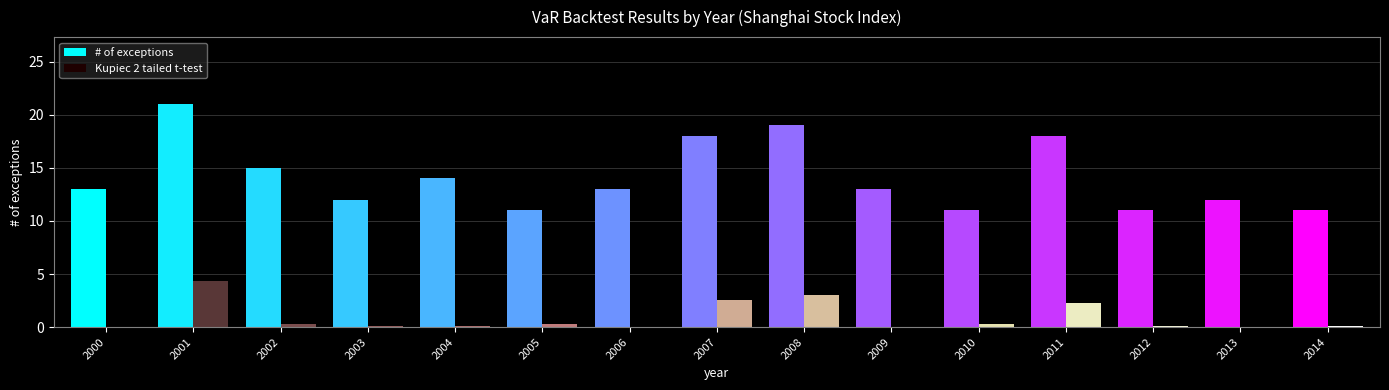

Between 2009 and 2011, which series saw the biggest shift?

# of exceptions